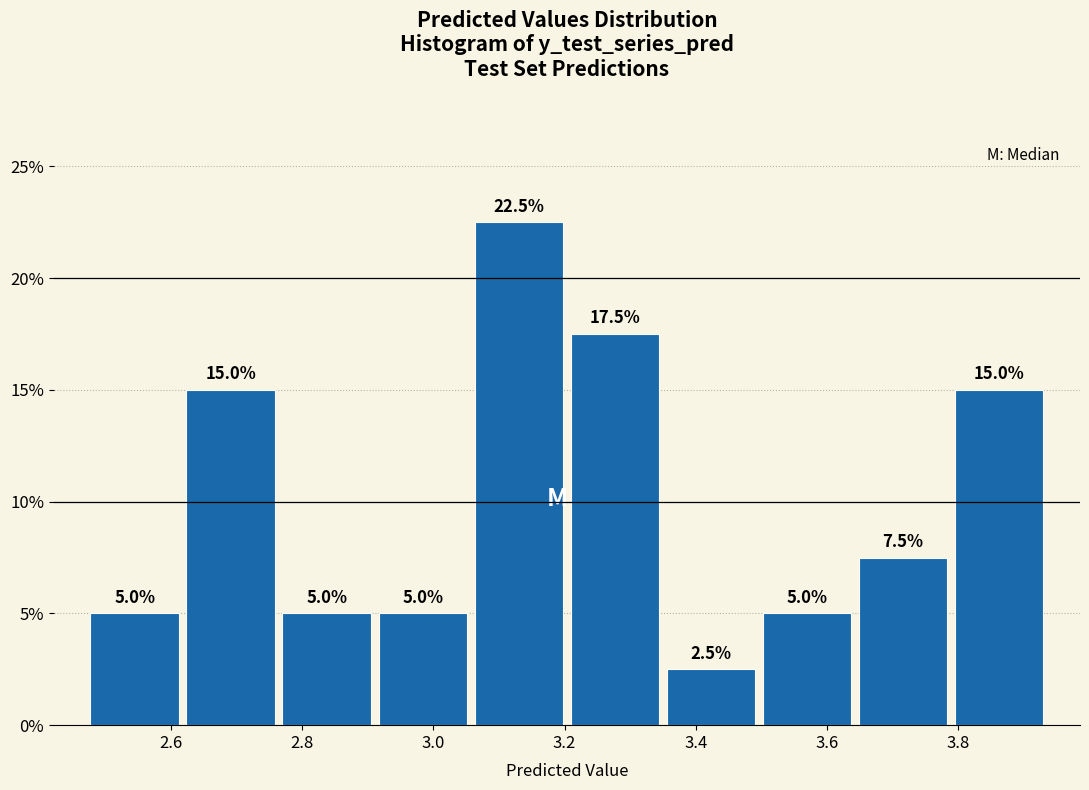

Reading left to right, transcribe this chart: for each bar, give the range it covers on the x-axis and its height. The bar edges are not printed on the chart, so give them approximately, as read against the axis.

2.48 to 2.62: 5.0
2.62 to 2.76: 15.0
2.76 to 2.92: 5.0
2.92 to 3.06: 5.0
3.06 to 3.20: 22.5
3.20 to 3.34: 17.5
3.34 to 3.50: 2.5
3.50 to 3.64: 5.0
3.64 to 3.78: 7.5
3.78 to 3.94: 15.0